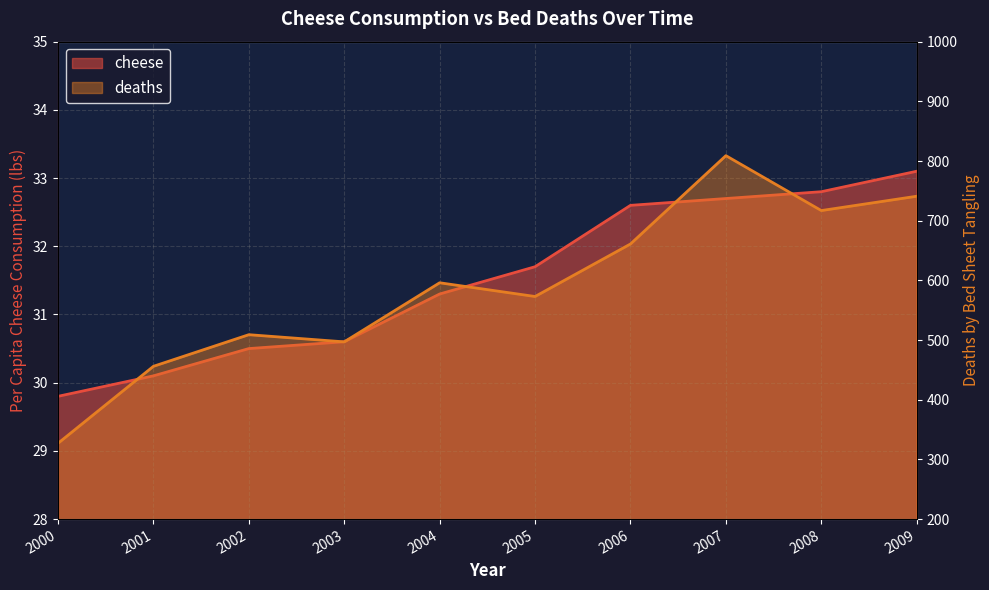

How many lines are shown in the chart?

2